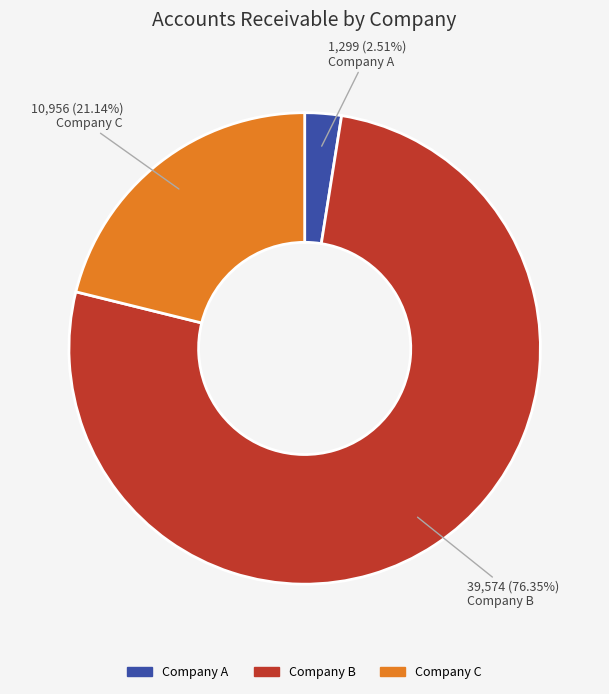

What is the smallest slice in the pie chart?

Company A